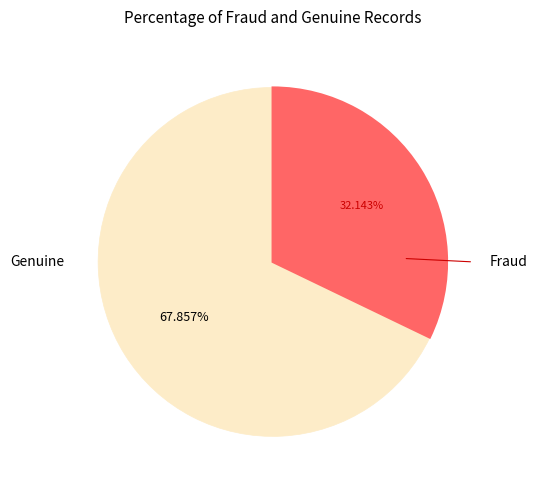

Is there any slice that represents more than half of the pie?

Yes